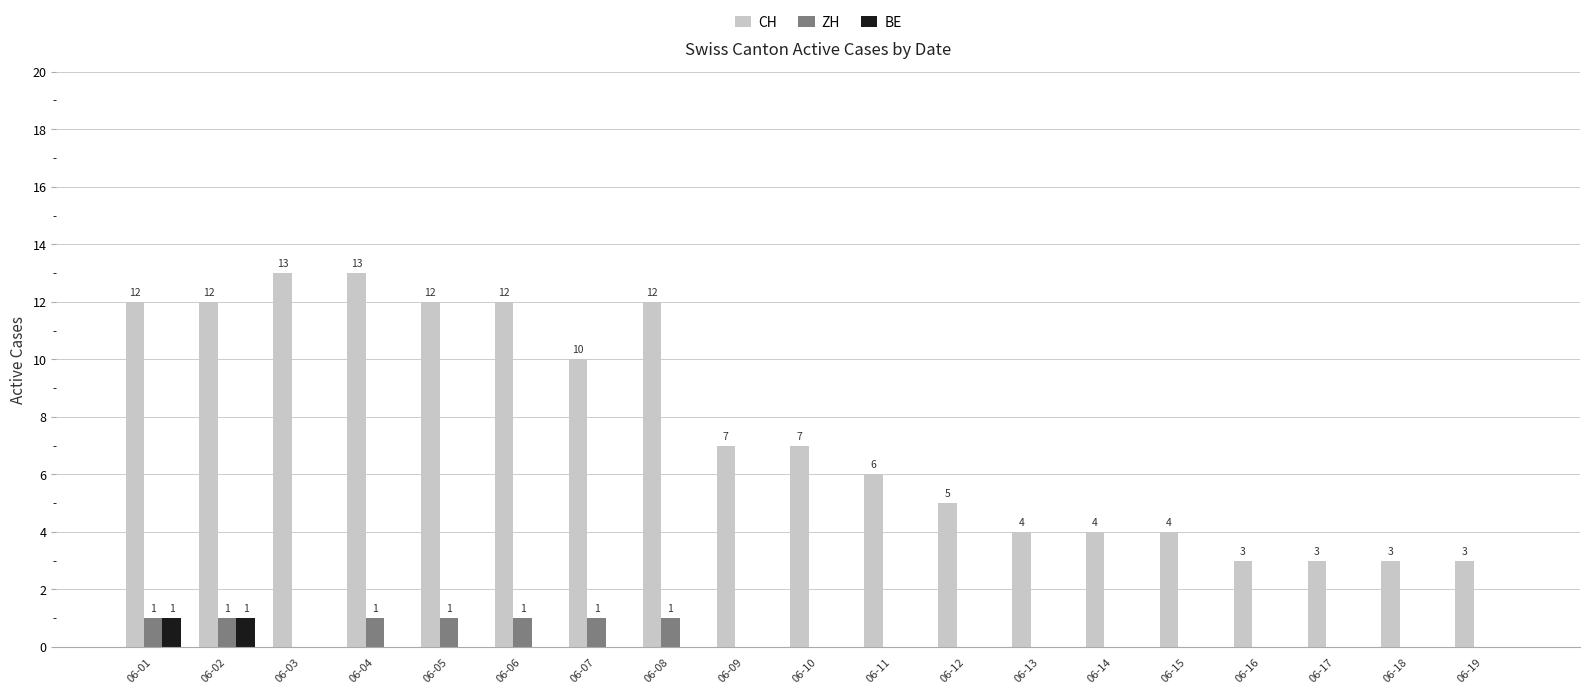

Reading left to right, extract all data points from this chart.

CH: 06-01=12	06-02=12	06-03=13	06-04=13	06-05=12	06-06=12	06-07=10	06-08=12	06-09=7	06-10=7	06-11=6	06-12=5	06-13=4	06-14=4	06-15=4	06-16=3	06-17=3	06-18=3	06-19=3
ZH: 06-01=1	06-02=1	06-03=0	06-04=1	06-05=1	06-06=1	06-07=1	06-08=1	06-09=0	06-10=0	06-11=0	06-12=0	06-13=0	06-14=0	06-15=0	06-16=0	06-17=0	06-18=0	06-19=0
BE: 06-01=1	06-02=1	06-03=0	06-04=0	06-05=0	06-06=0	06-07=0	06-08=0	06-09=0	06-10=0	06-11=0	06-12=0	06-13=0	06-14=0	06-15=0	06-16=0	06-17=0	06-18=0	06-19=0